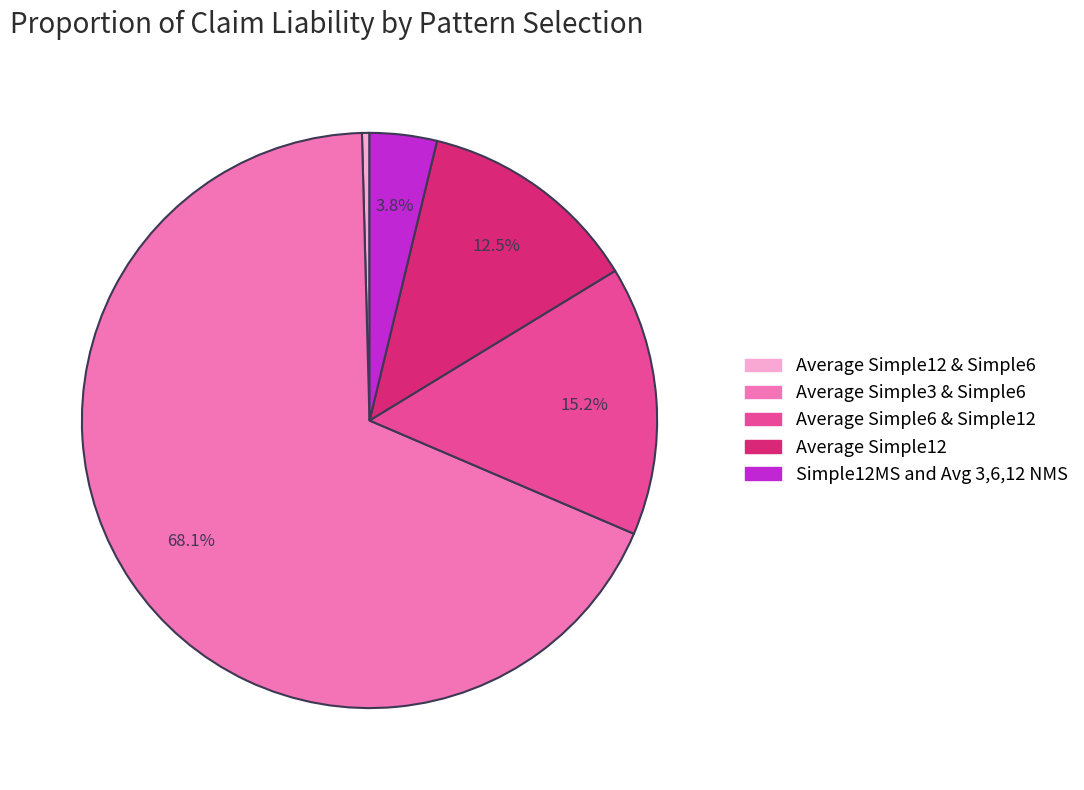

To the nearest percent, what percentage of the pie is Average Simple3 & Simple6?

68%